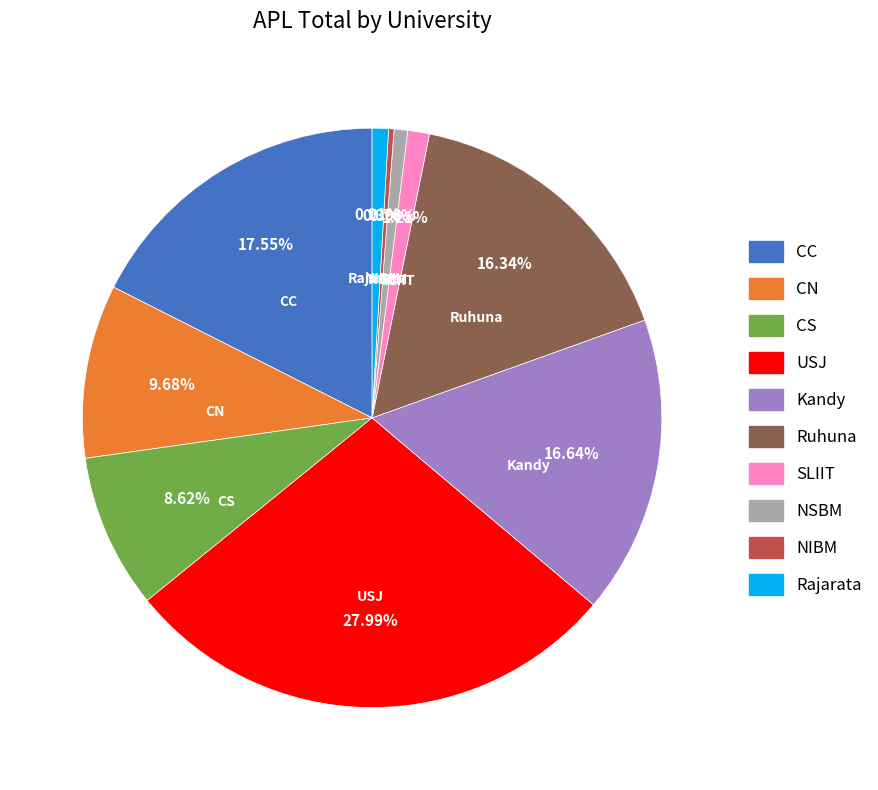

Count the number of slices in the pie.

10